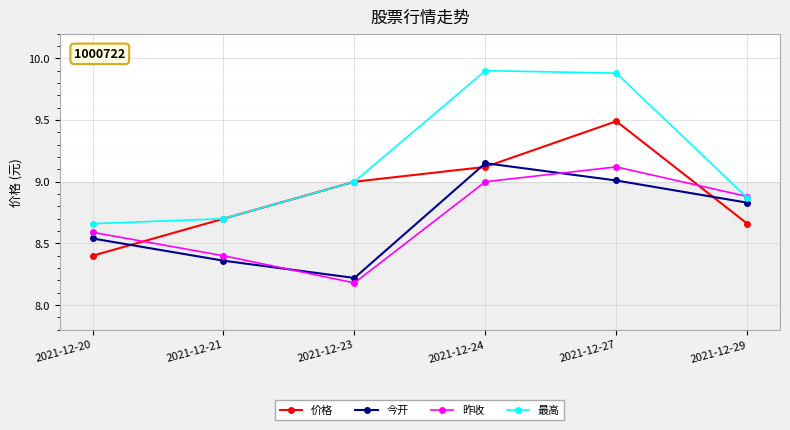

What is the value of the 昨收 point at the 5th from the left?

9.1